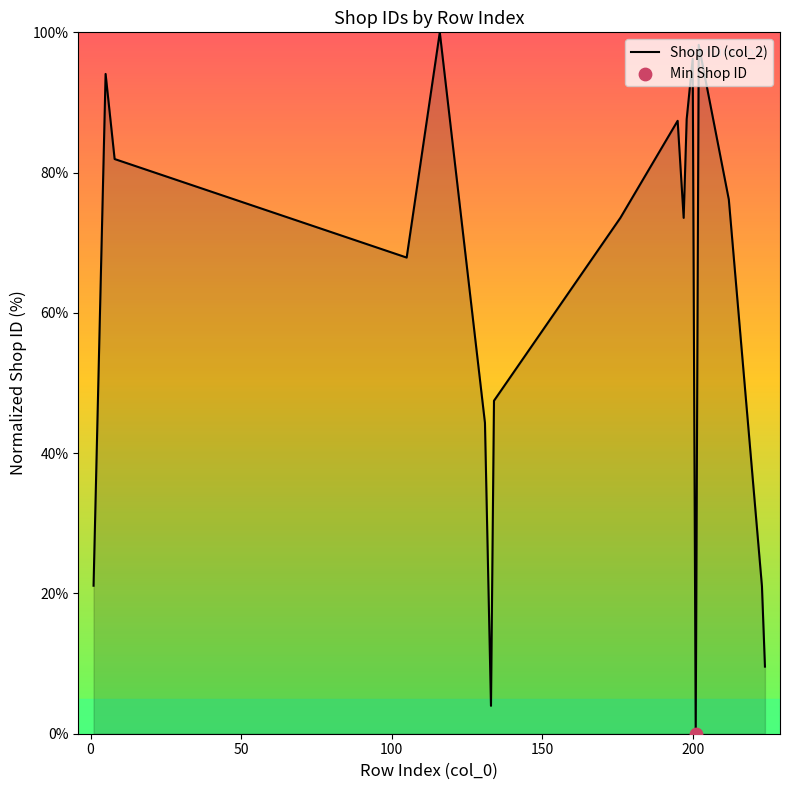

What is the difference between the maximum and minimum values?

100.0